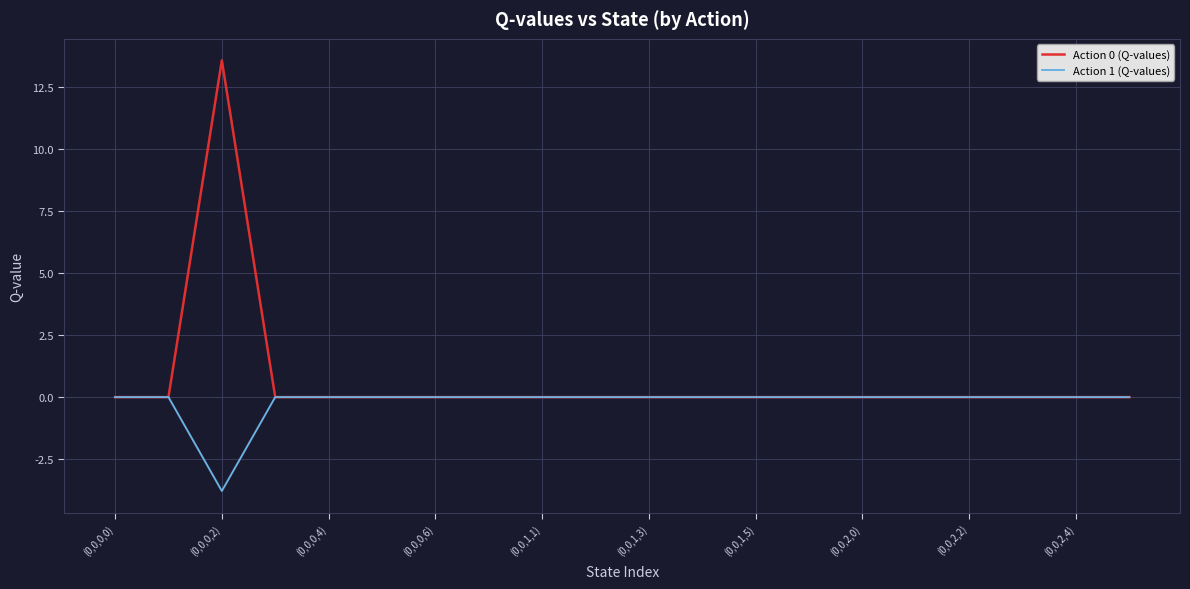

What is the minimum value shown in the chart?

-3.8